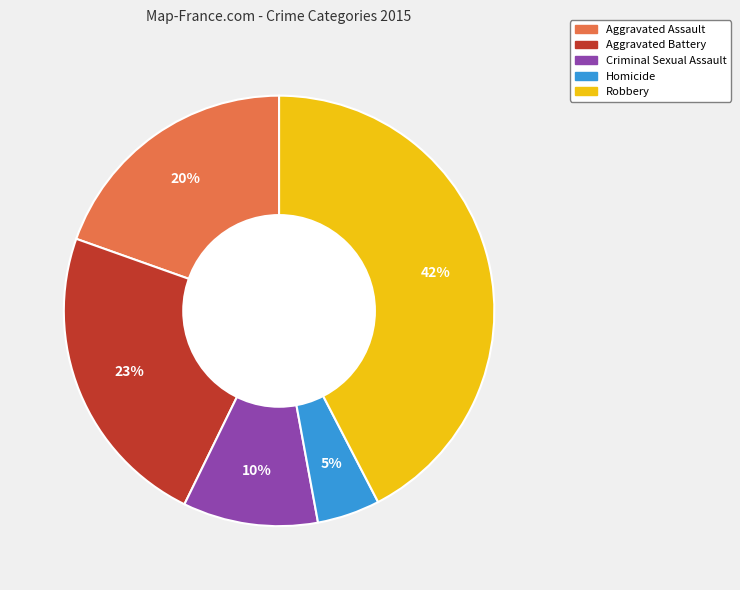

Rank the categories by value from lowest to highest.

Homicide, Criminal Sexual Assault, Aggravated Assault, Aggravated Battery, Robbery